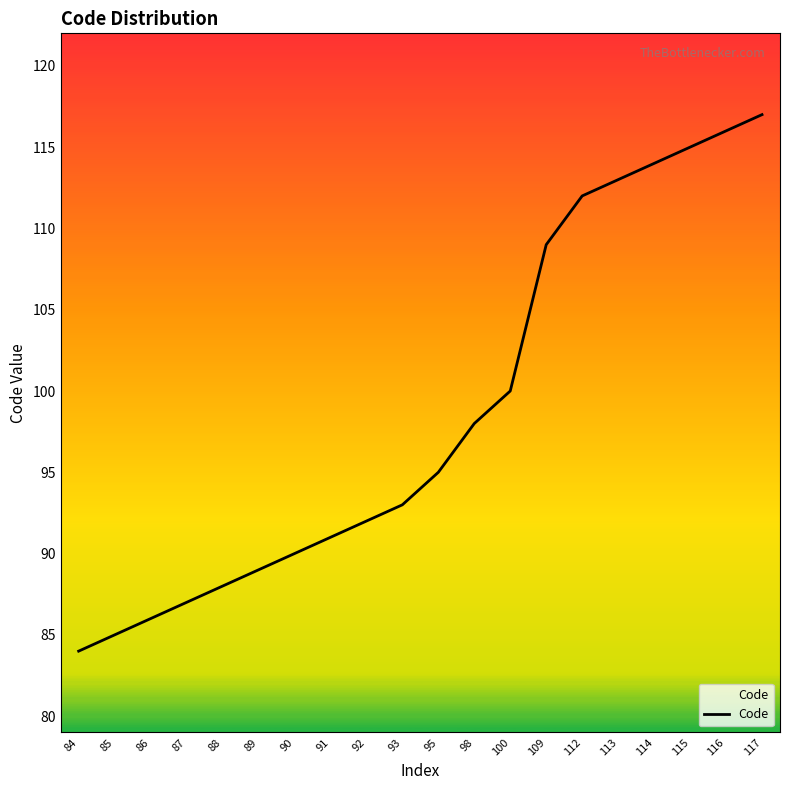

The value at 86 is 86. True or false?

True